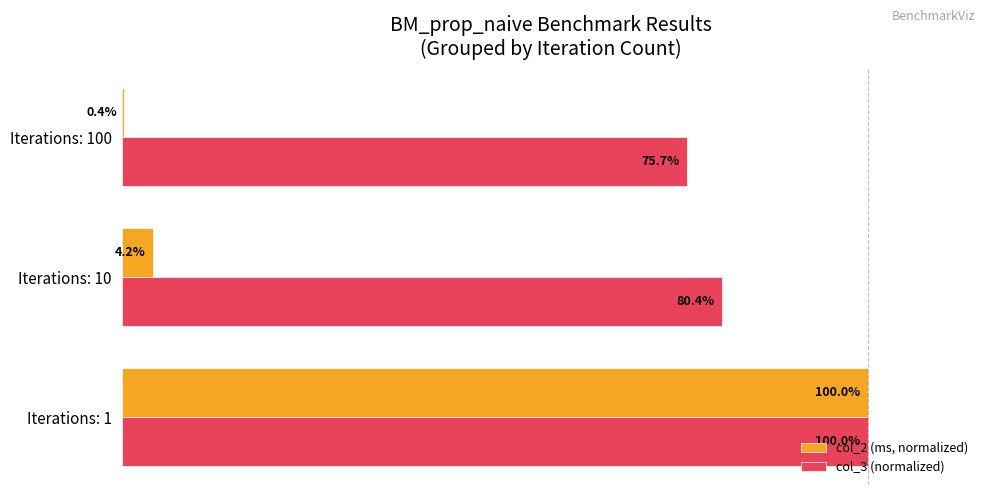

Which category has the highest value in the col_3 (normalized) series?

Iterations: 1